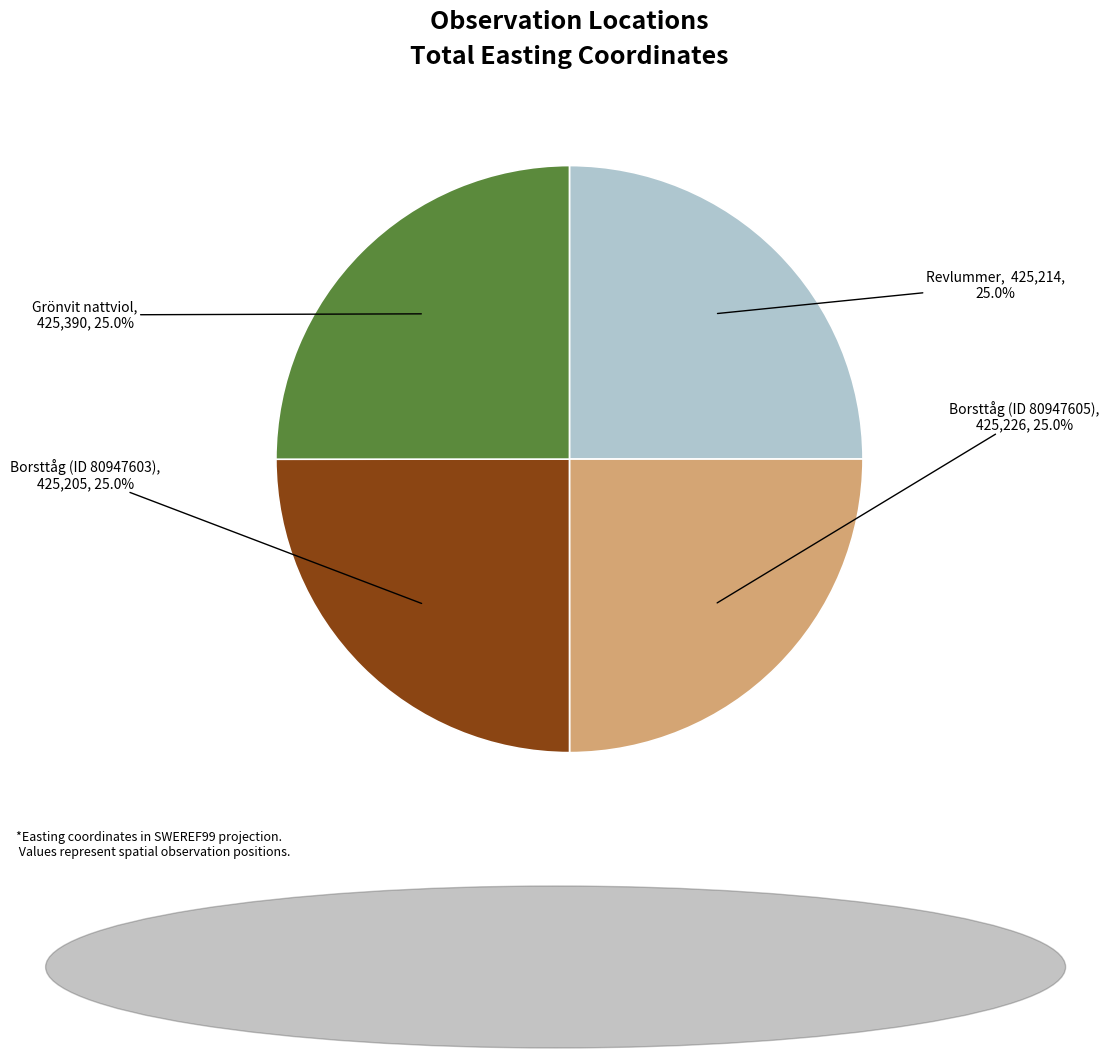

Is there a majority slice in this chart?

No